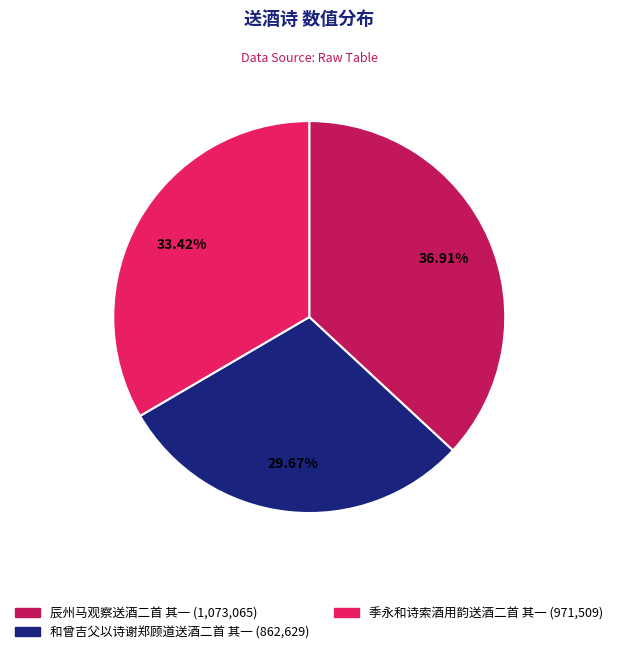

What portion of the pie excludes 和曾吉父以诗谢郑顾道送酒二首 其一?

70.3%